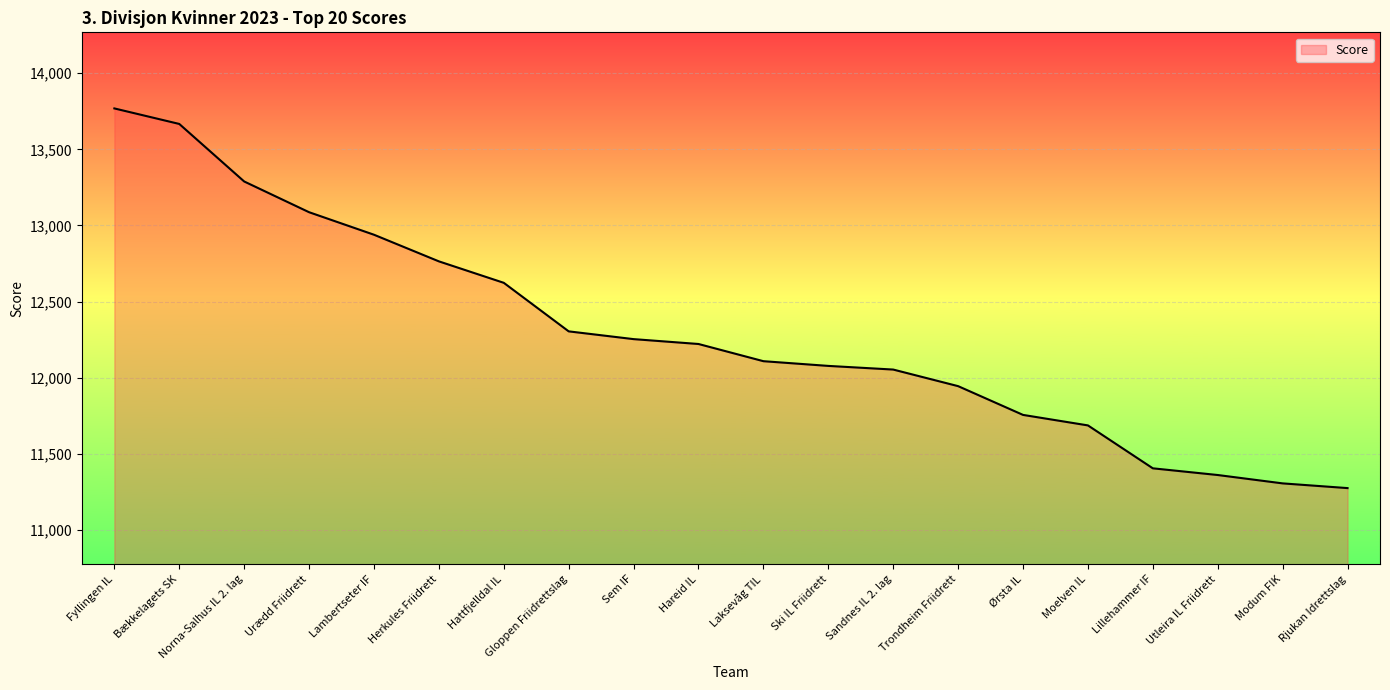

Is it true that the value at Bækkelagets SK is 8562?

False